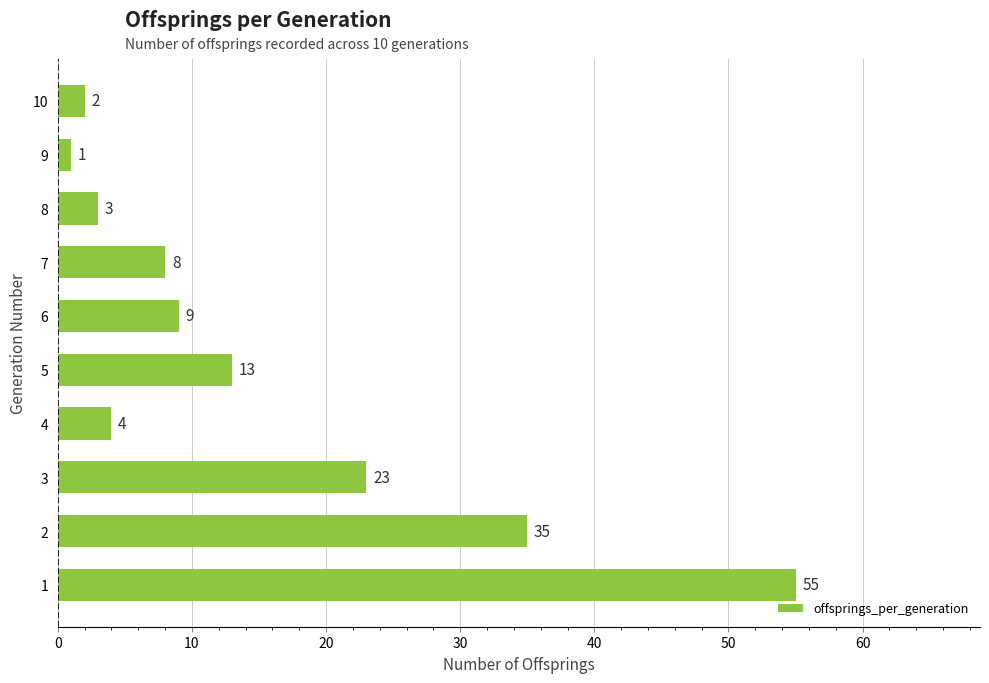

Count the number of data series in this chart.

1